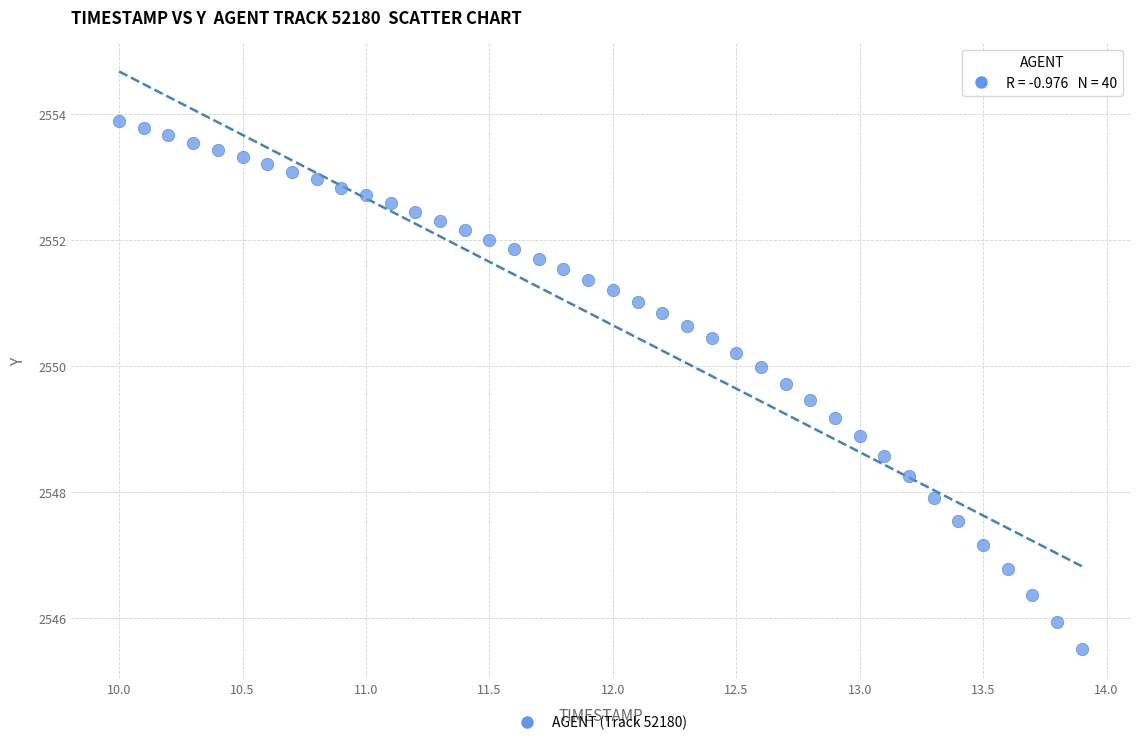

What is the range of Y values (max minus min)?

8.4